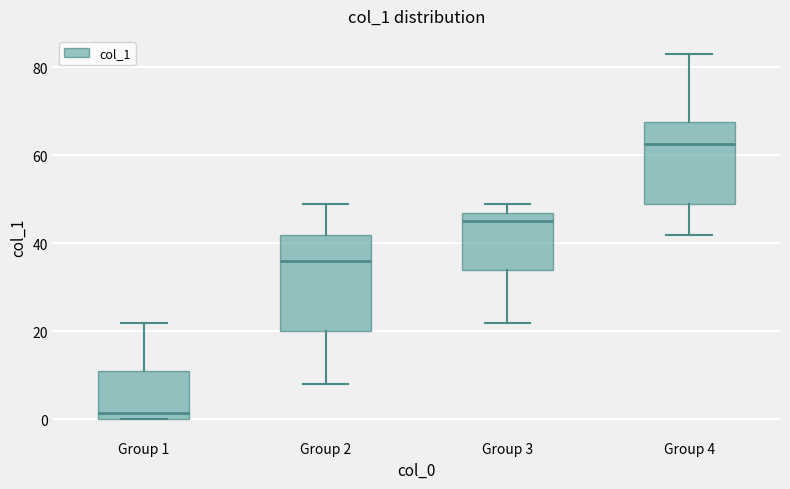

Reading left to right, transcribe this box plot: for each box, give where its median line is, the range the box spans, and where its two whiskers end, as read against the y-axis. The values are not printed on the chart, so give them approximately, as read against the axis.

Group 1: median 2, box 0 to 12, whiskers 0 to 22
Group 2: median 36, box 20 to 42, whiskers 8 to 50
Group 3: median 46, box 34 to 48, whiskers 22 to 50
Group 4: median 62, box 50 to 68, whiskers 42 to 84